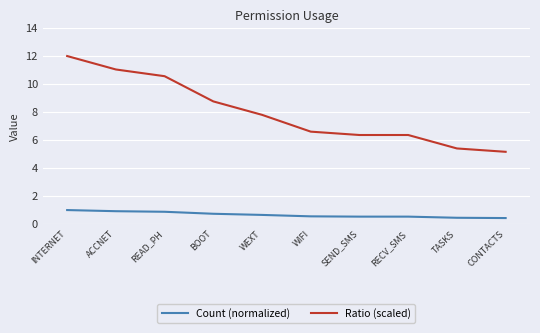

True or false: Count (normalized) and Ratio (scaled) intersect in this chart.

False